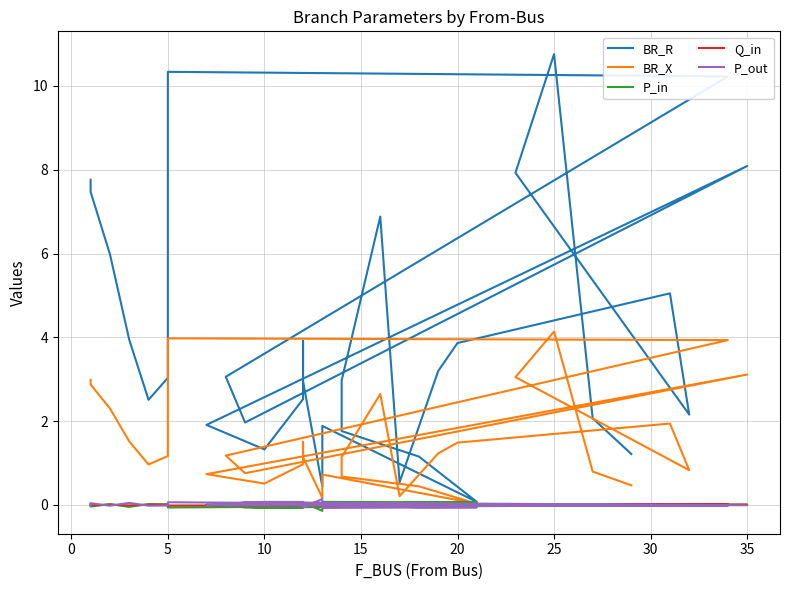

Is it true that BR_R equals 3.1 at 17?

False